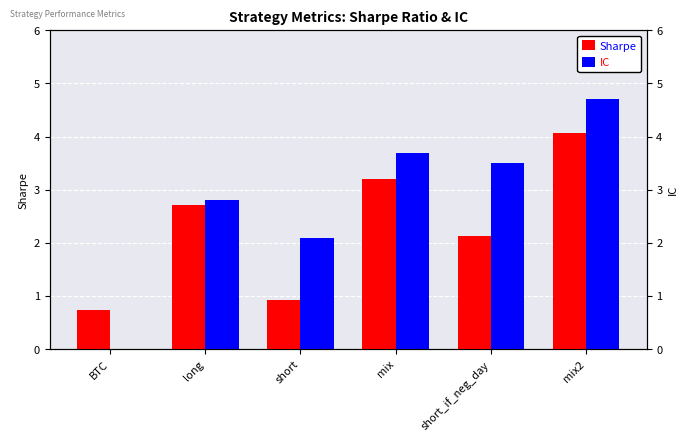

What is the difference between the maximum and minimum values in the Sharpe series?

3.3